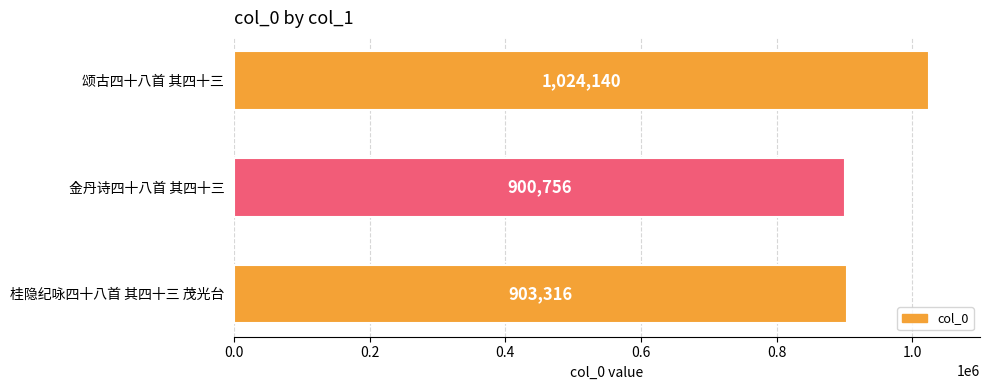

Which category has the lowest value across all series?

金丹诗四十八首 其四十三